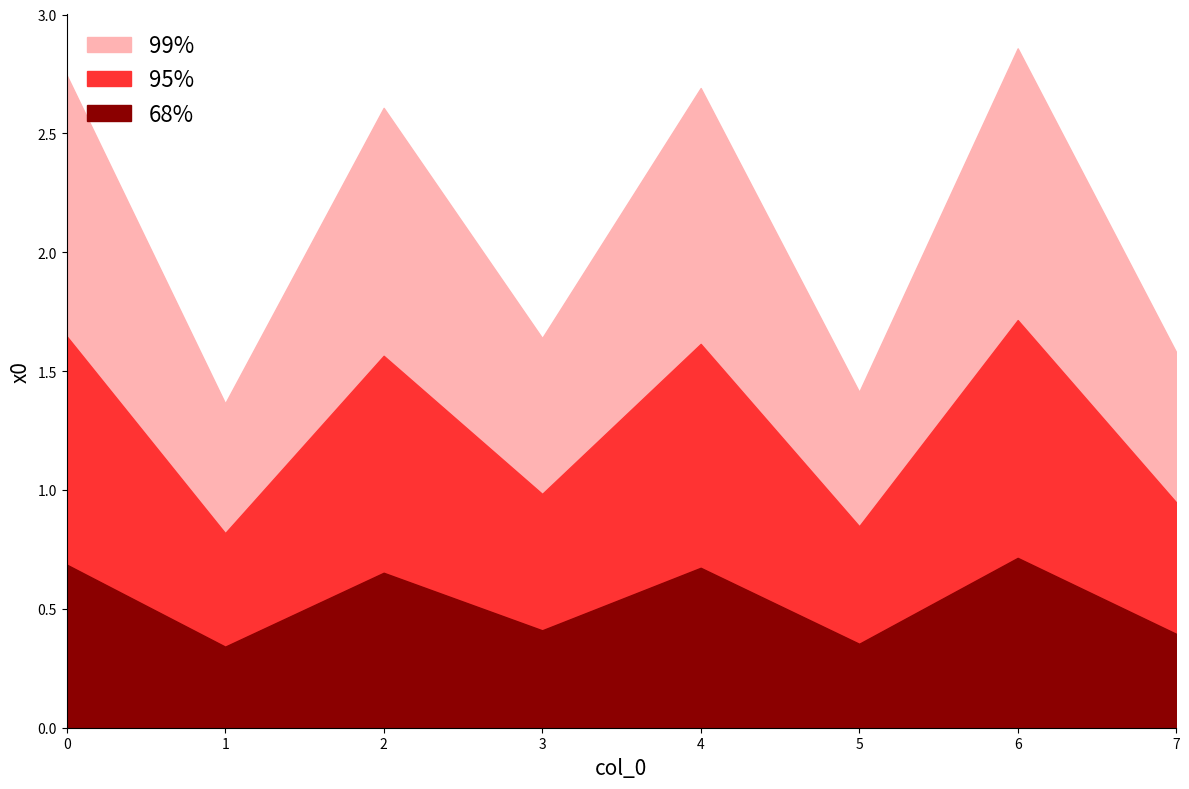

What is the greatest value displayed?

2.9